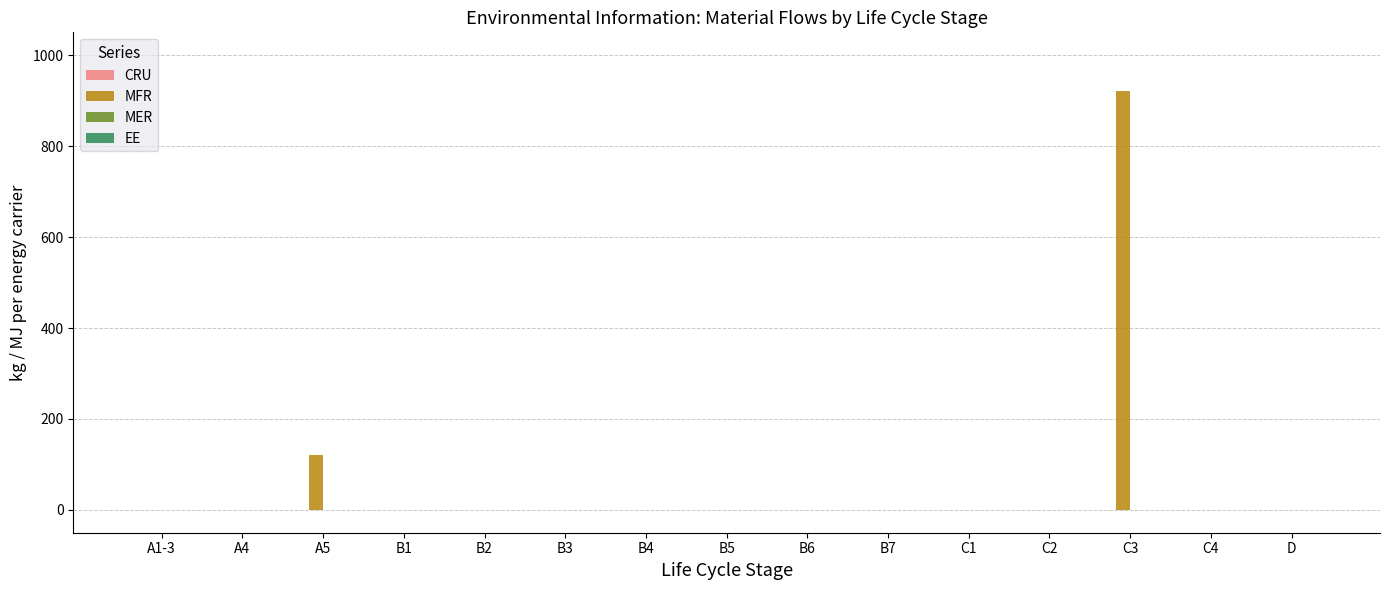

Where is the data nearest to the value 460?

A5